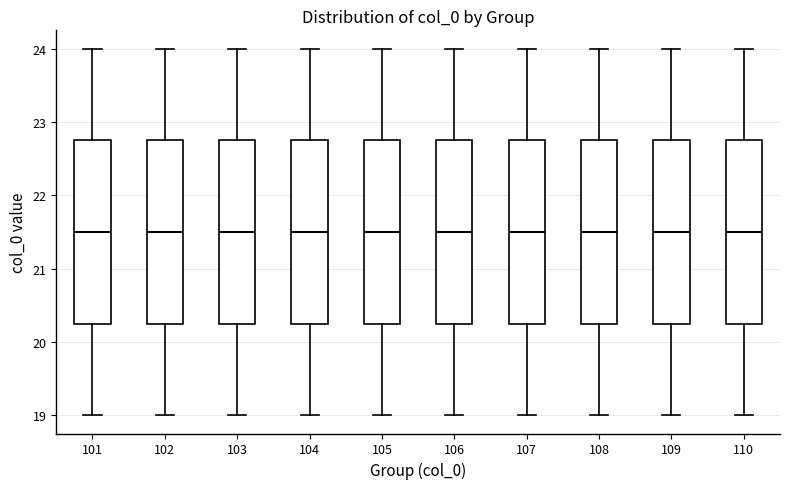

Reading left to right, transcribe this box plot: for each box, give where its median line is, the range the box spans, and where its two whiskers end, as read against the y-axis. The values are not printed on the chart, so give them approximately, as read against the axis.

101: median 21.5, box 20.3 to 22.8, whiskers 19.0 to 24.0
102: median 21.5, box 20.3 to 22.8, whiskers 19.0 to 24.0
103: median 21.5, box 20.3 to 22.8, whiskers 19.0 to 24.0
104: median 21.5, box 20.3 to 22.8, whiskers 19.0 to 24.0
105: median 21.5, box 20.3 to 22.8, whiskers 19.0 to 24.0
106: median 21.5, box 20.3 to 22.8, whiskers 19.0 to 24.0
107: median 21.5, box 20.3 to 22.8, whiskers 19.0 to 24.0
108: median 21.5, box 20.3 to 22.8, whiskers 19.0 to 24.0
109: median 21.5, box 20.3 to 22.8, whiskers 19.0 to 24.0
110: median 21.5, box 20.3 to 22.8, whiskers 19.0 to 24.0